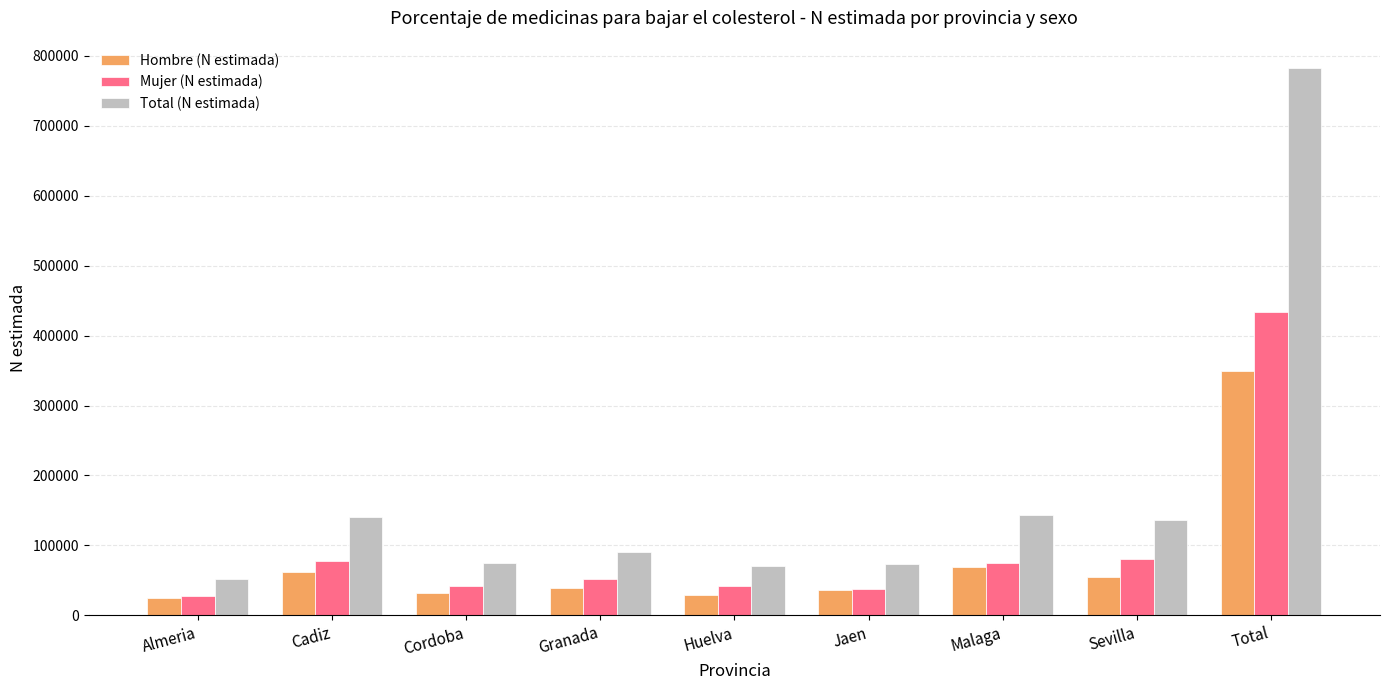

True or false: Hombre (N estimada) has a value of 54816 at Sevilla.

True